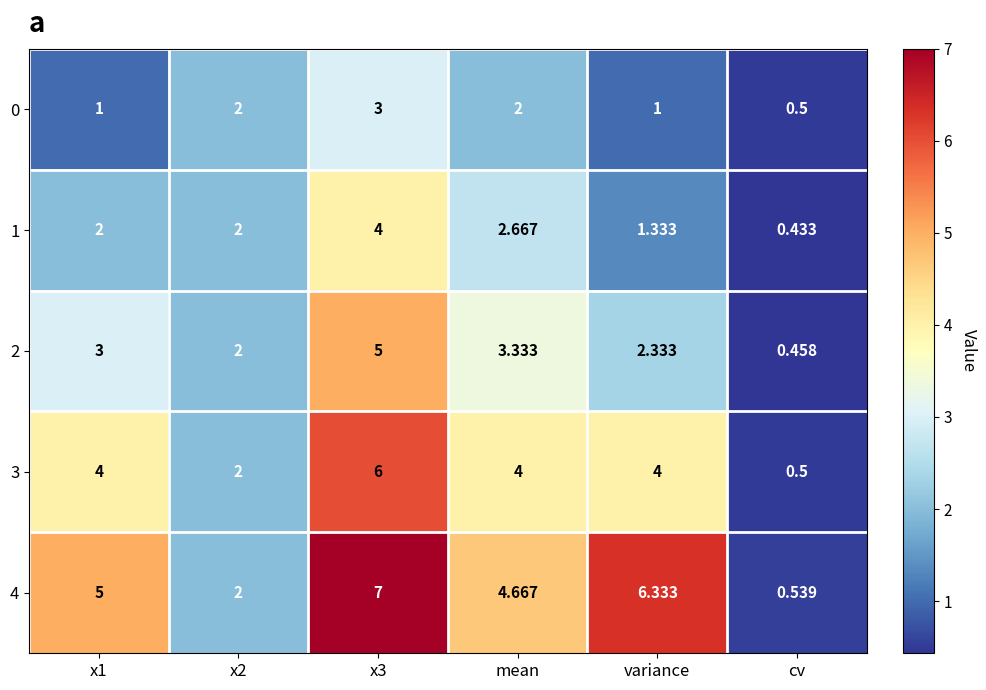

Which label corresponds to the largest value in the chart?

x3